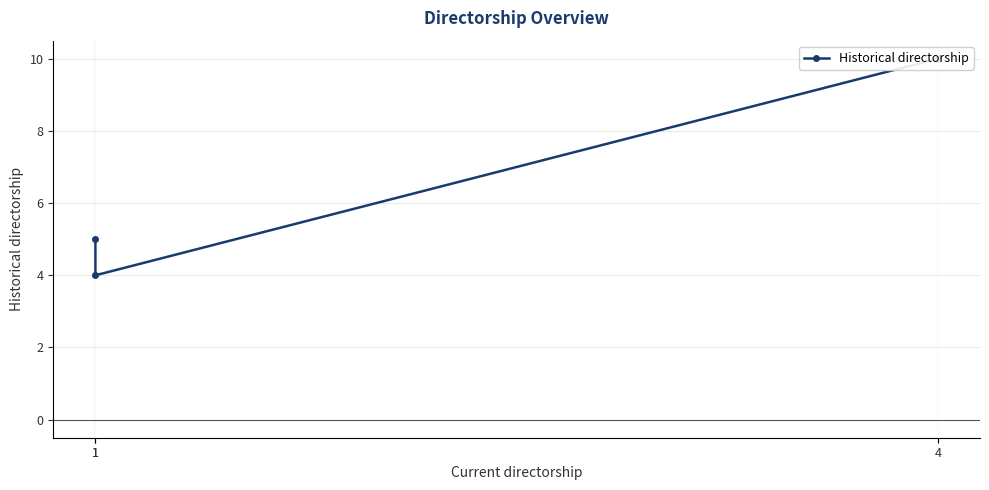

What is the change in value from 1 to 1?

+1